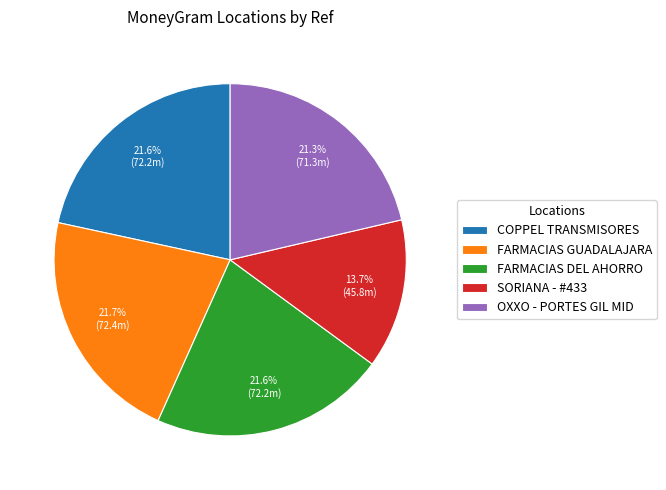

How many segments does this pie chart have?

5